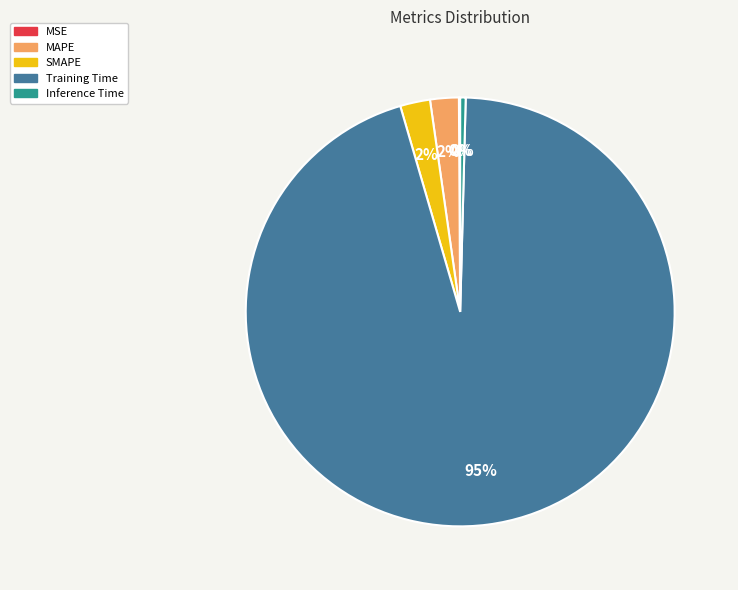

What is the largest slice in the pie chart?

Training Time